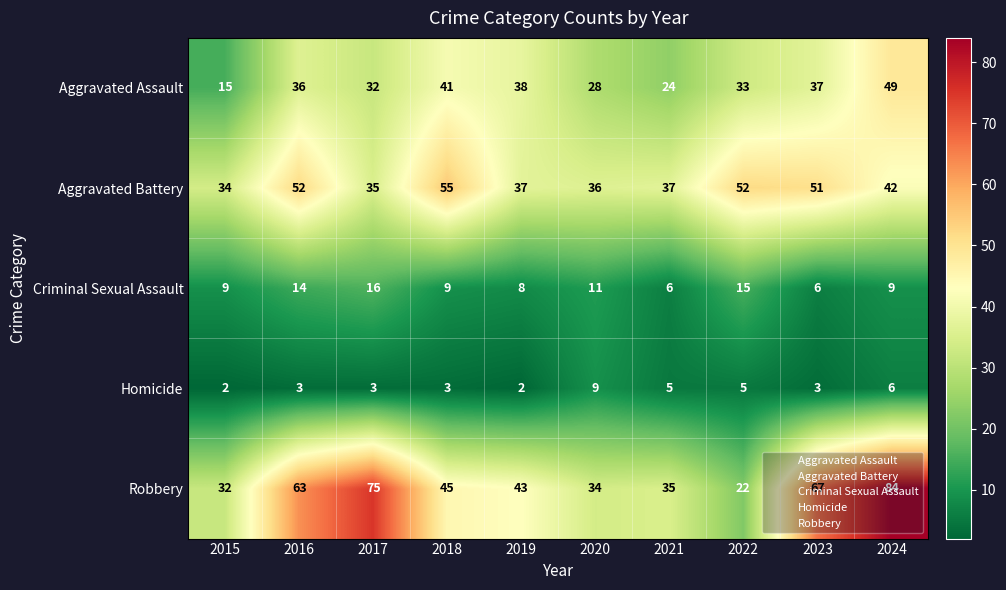

At 2018, list the series in order from smallest to largest.

Homicide, Criminal Sexual Assault, Aggravated Assault, Robbery, Aggravated Battery